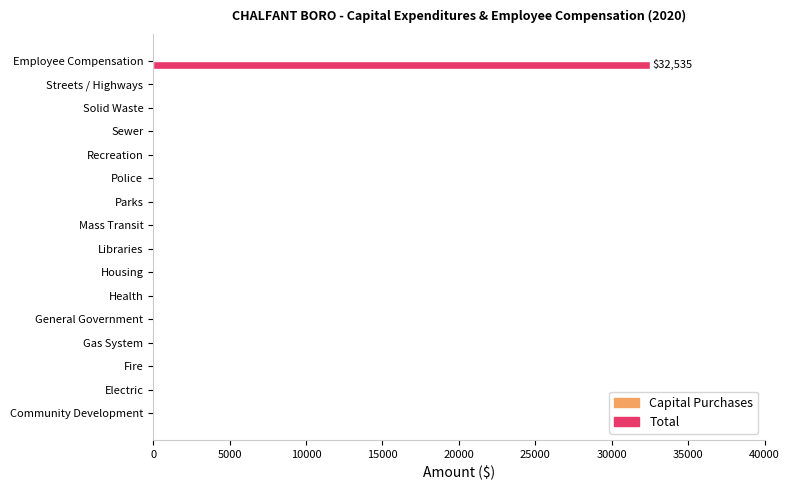

What is the greatest value displayed?

32535